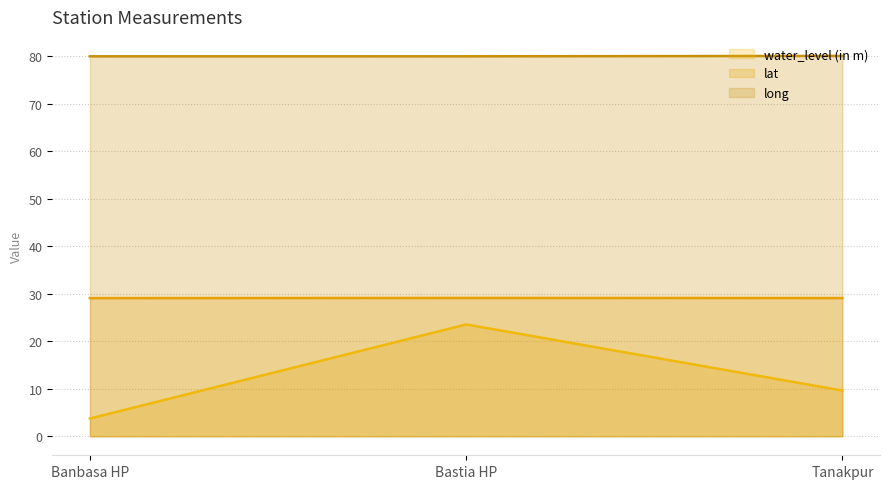

At which category does the chart reach its minimum across all series?

Banbasa HP